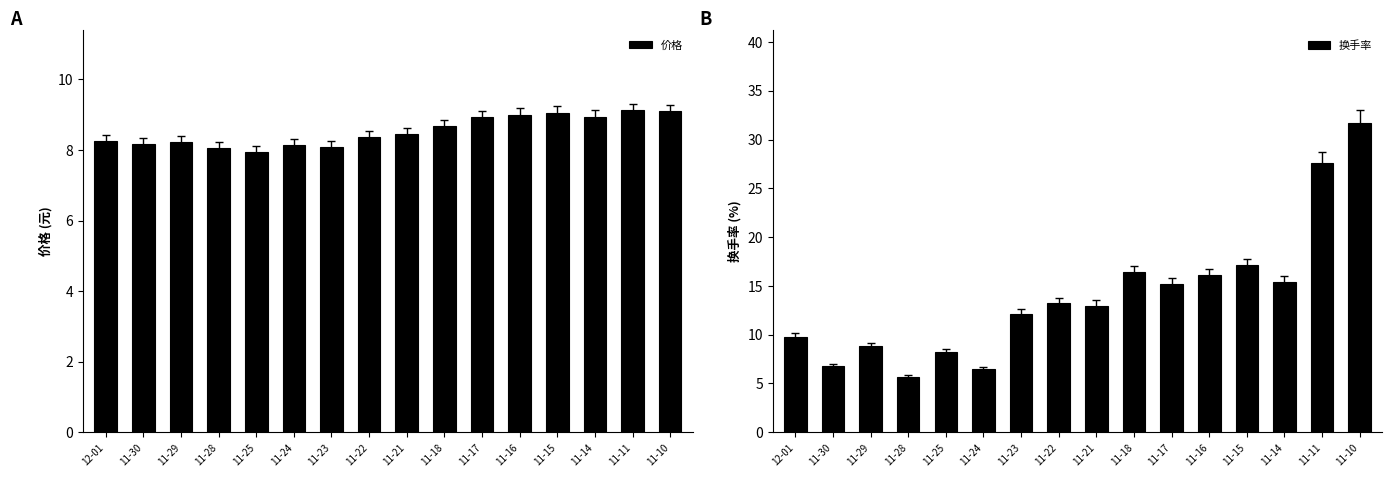

How many data points in 换手率 are above 13?

8